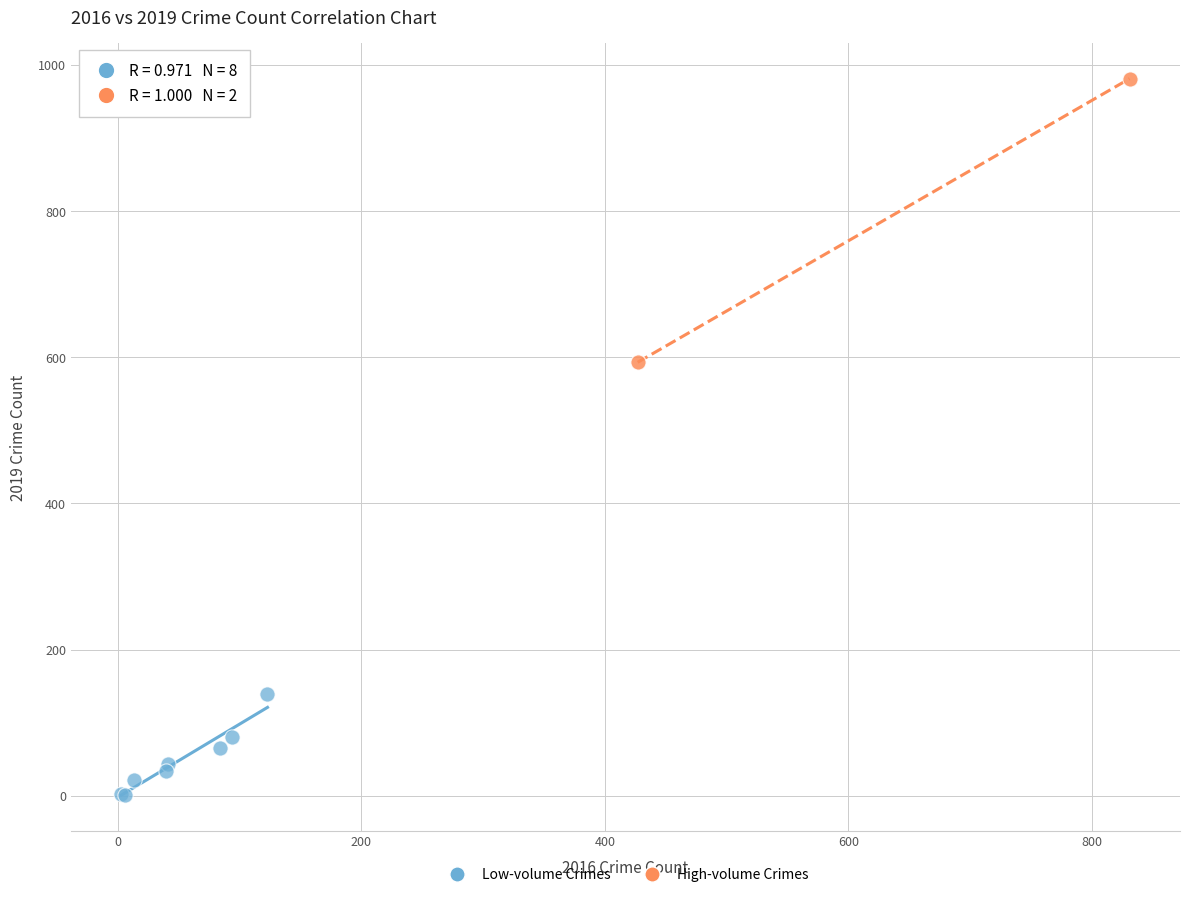

What are all the series names shown in the legend?

Low-volume Crimes, High-volume Crimes